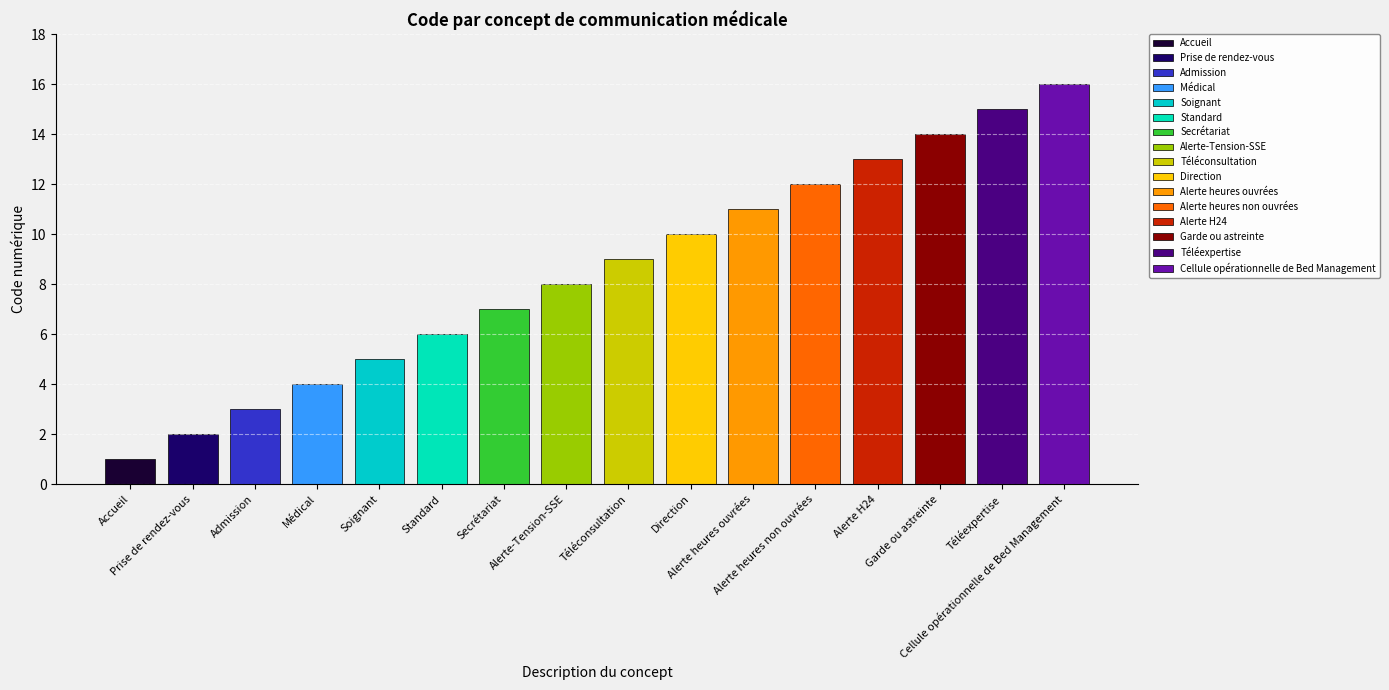

What is the maximum value shown in the chart?

16